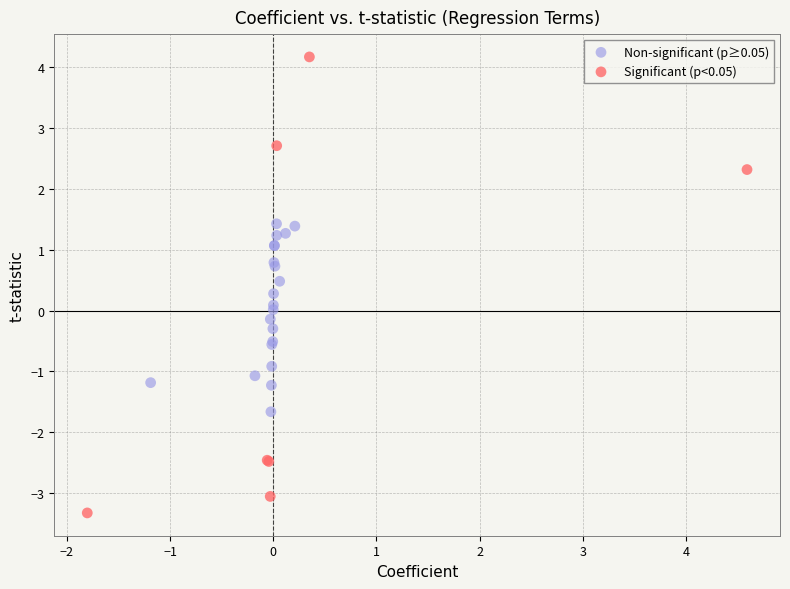

Which series reaches the minimum Y coordinate?

Significant (p<0.05)